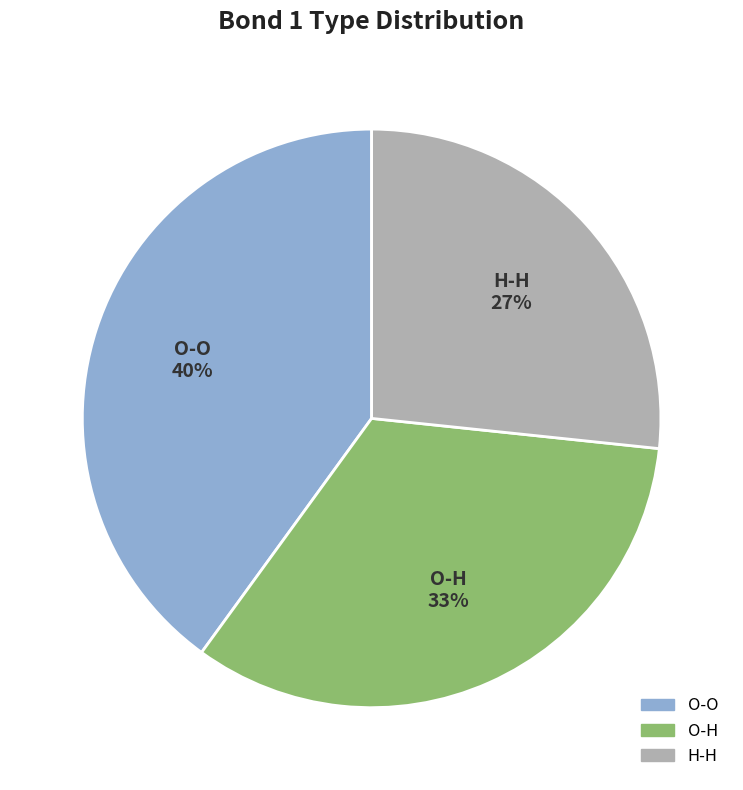

Rank the categories by value from lowest to highest.

H-H, O-H, O-O